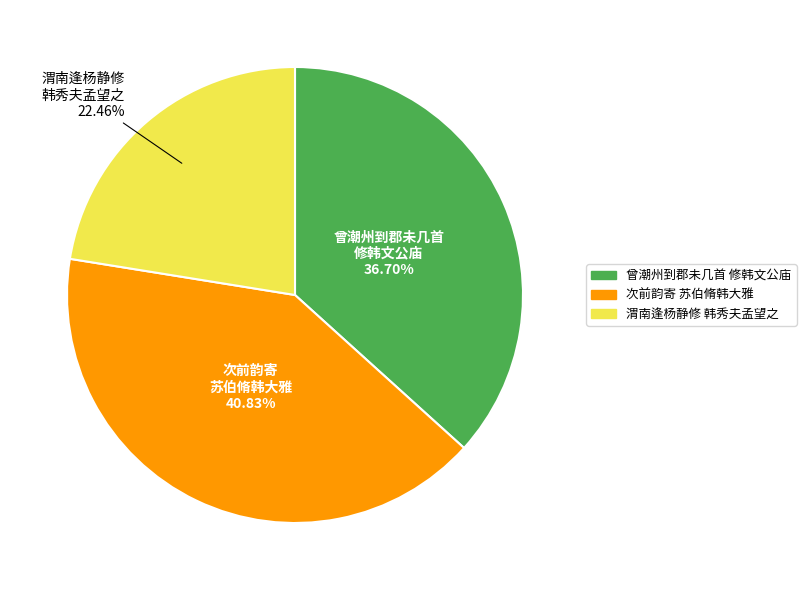

Is there a majority slice in this chart?

No